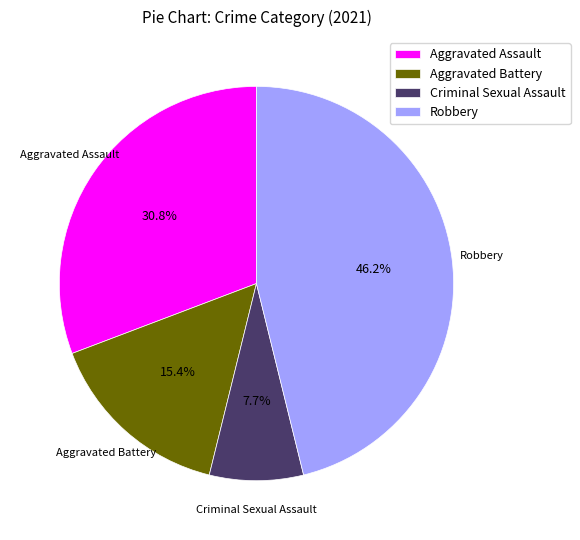

Is Robbery the majority of the pie?

No